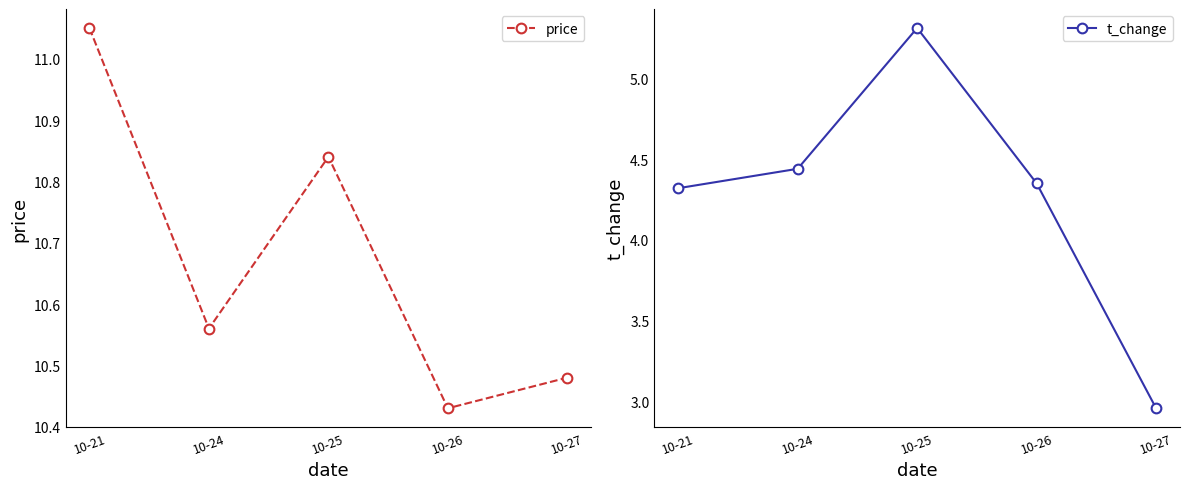

The price series shows 10.4 at 10-26. True or false?

True